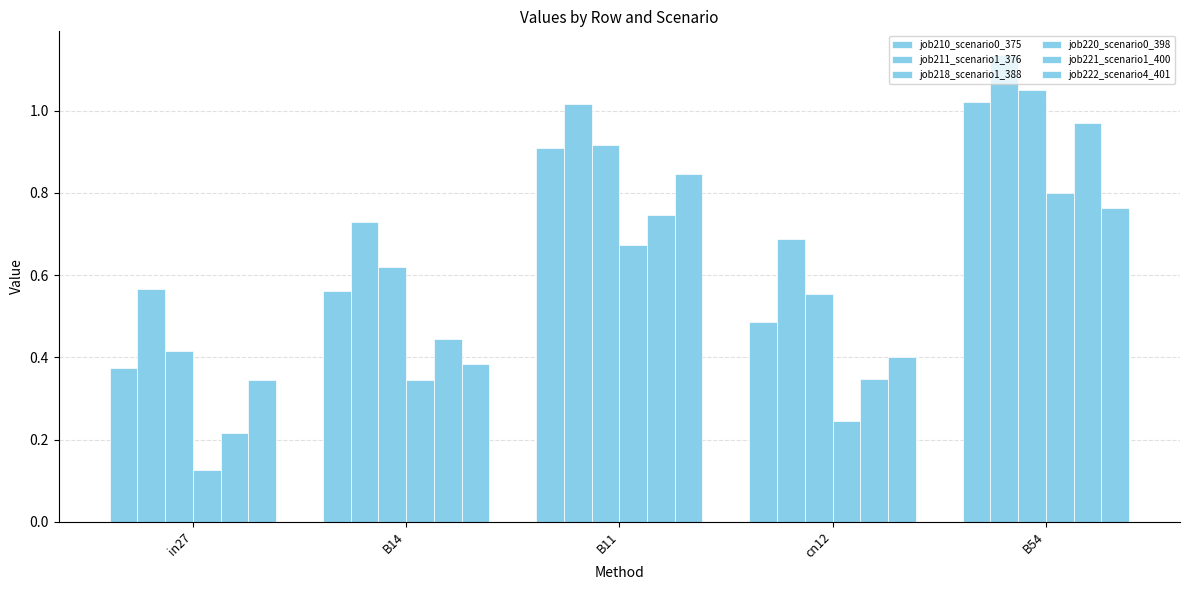

Which has a higher value, cn12 or B14?

B14